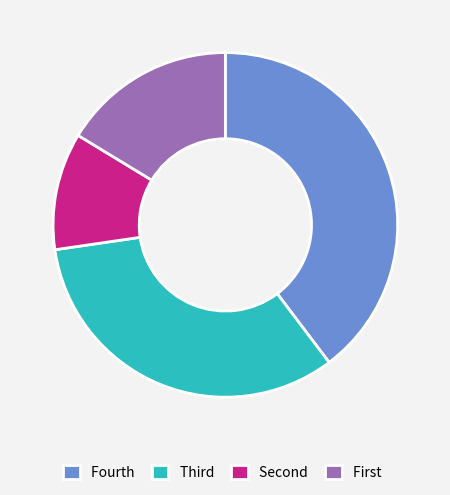

Which slice is the largest?

Fourth